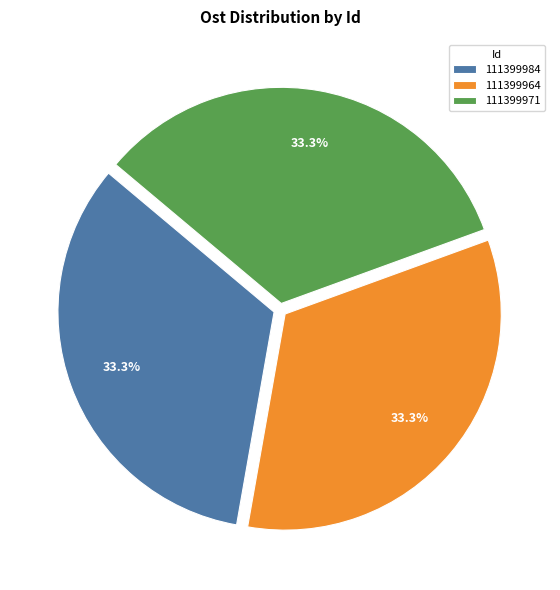

Is there a majority slice in this chart?

No